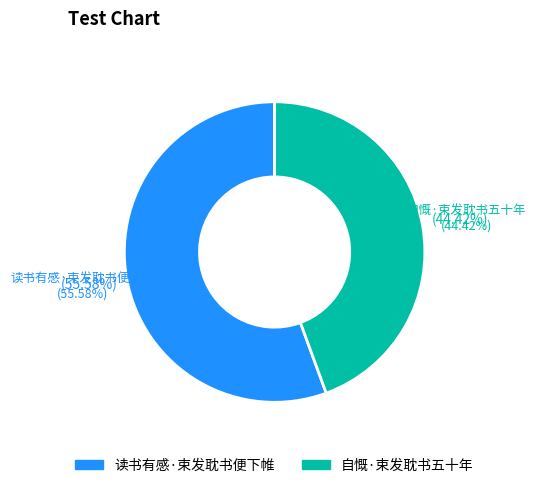

Approximately how many times larger is the value at 读书有感·束发耽书便下帷 compared to 自慨·束发耽书五十年?

1.3